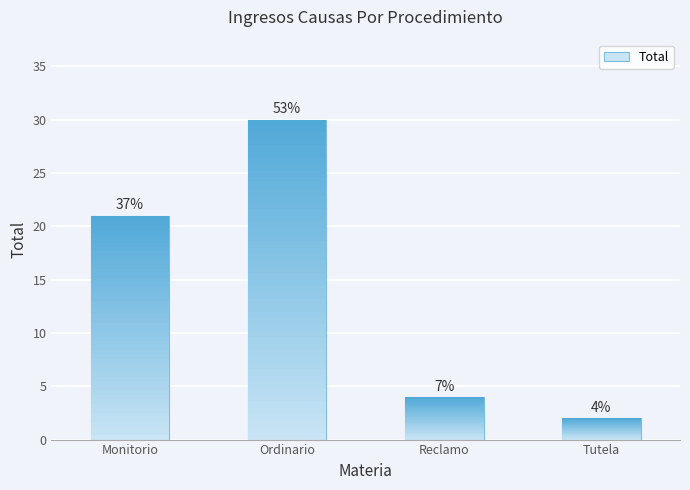

How many bars are there in total?

4